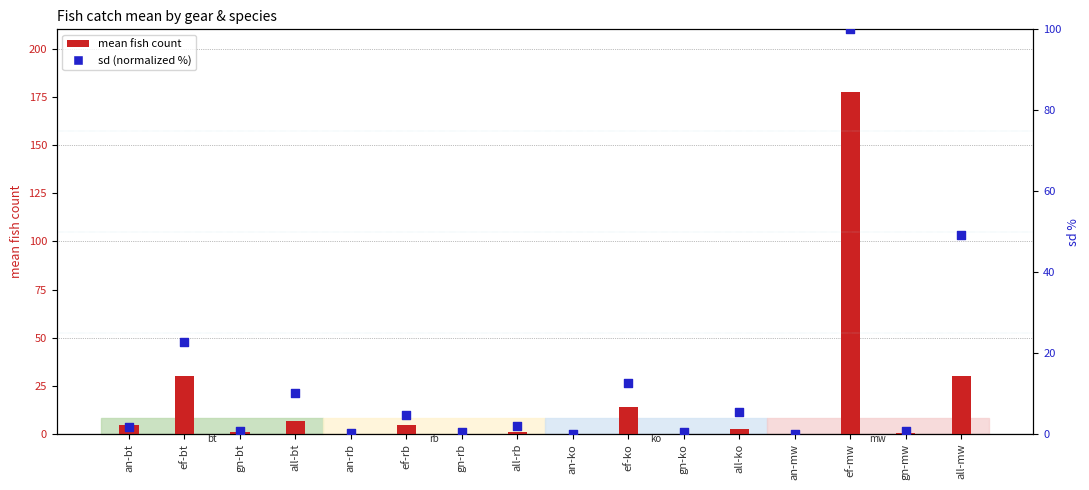

Which series reaches the maximum Y coordinate?

mean fish count